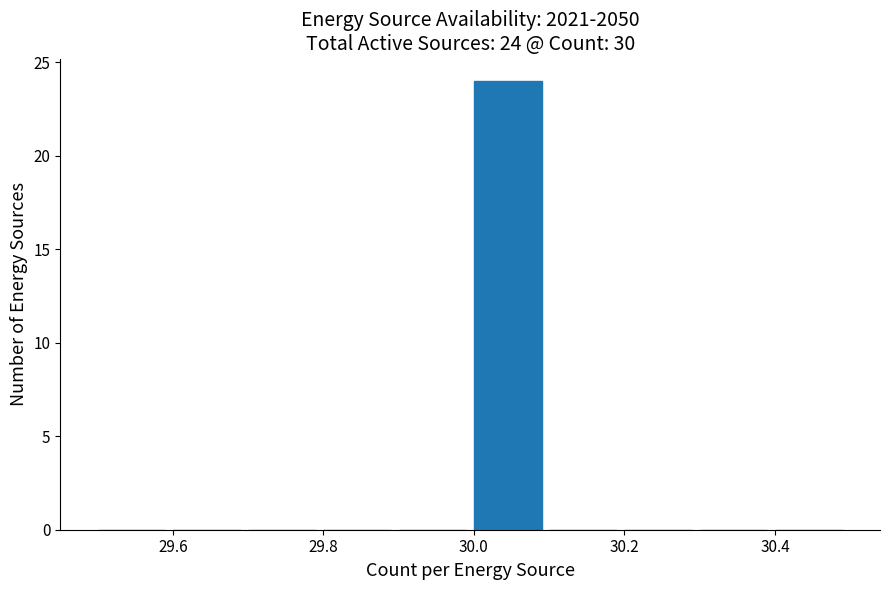

Which range on the x-axis has the tallest bar?

30.0 to 30.1